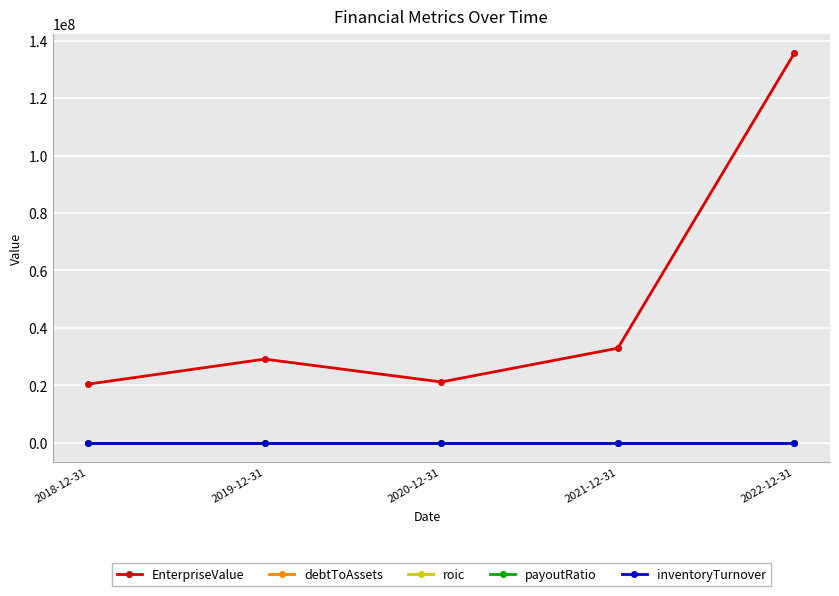

The value of EnterpriseValue at 2020-12-31 is 37649998.8. True or false?

False